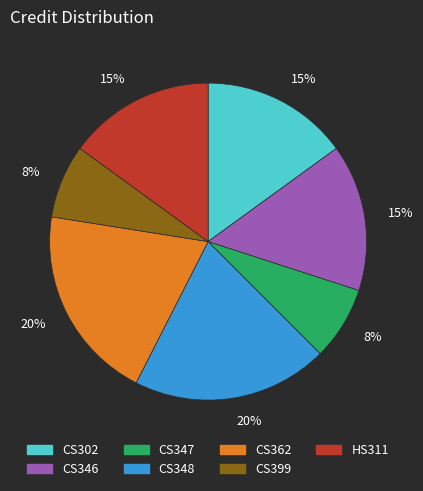

Combined, do CS362 and CS302 account for over 50%?

No